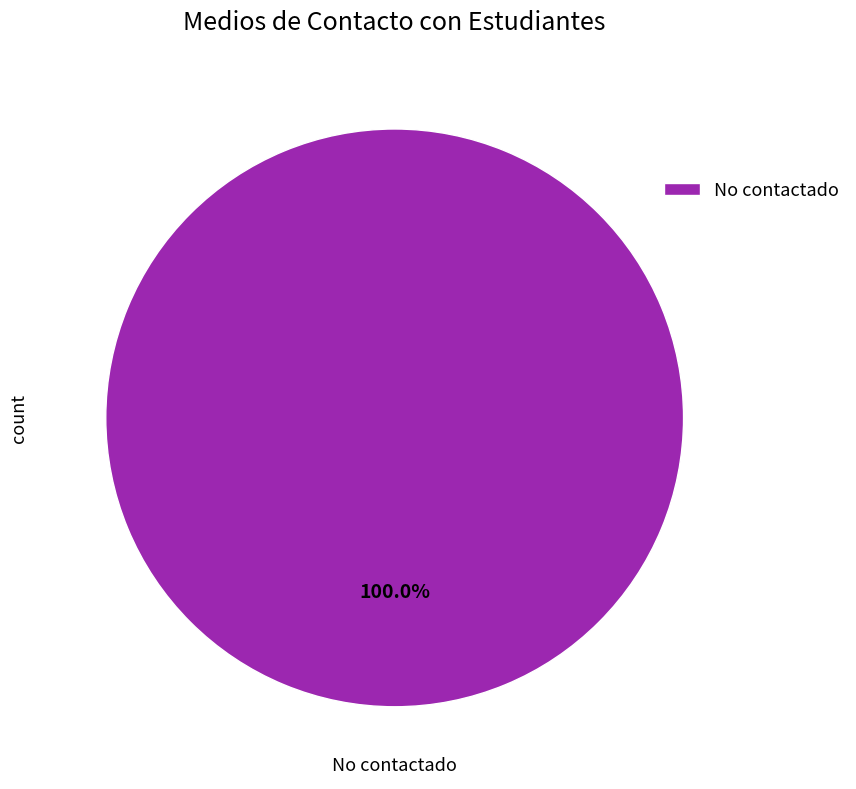

How many segments does this pie chart have?

1